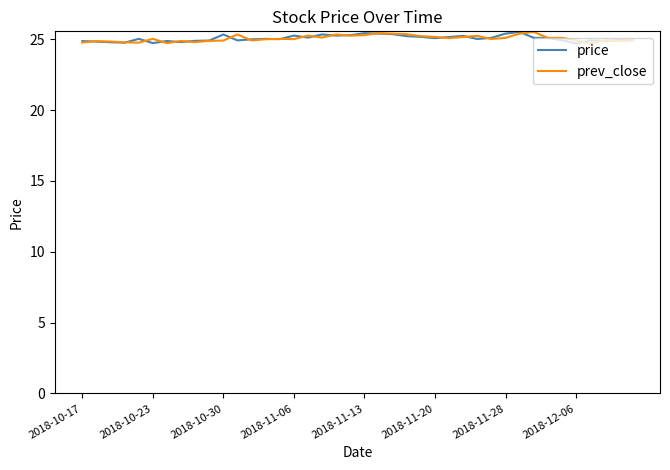

What is the minimum value for price?

24.7